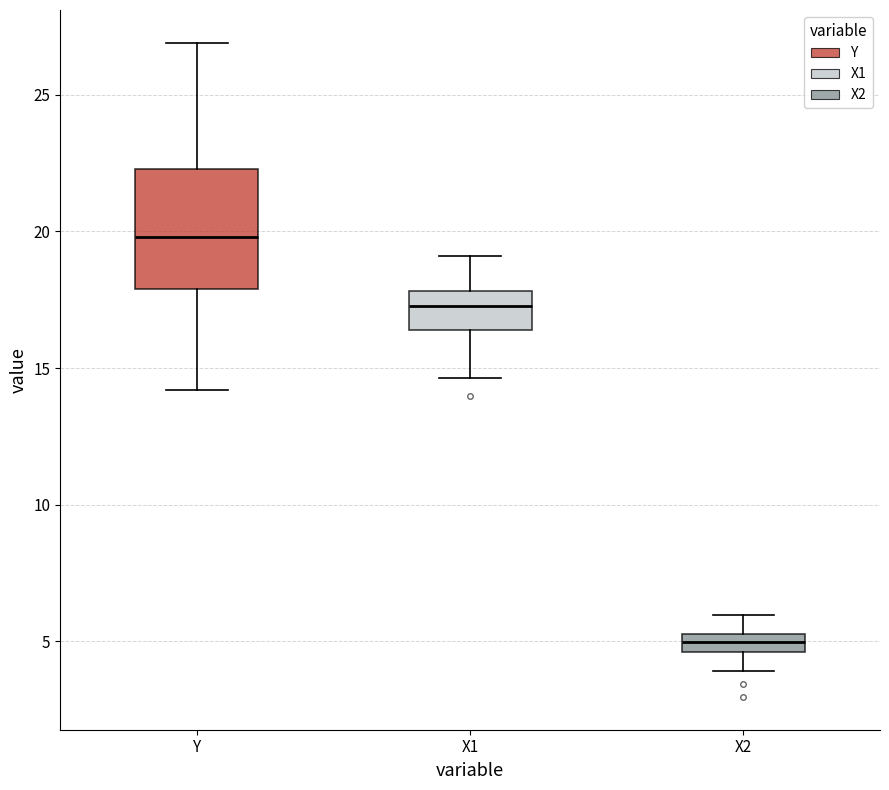

Which box's median line is the highest?

Y